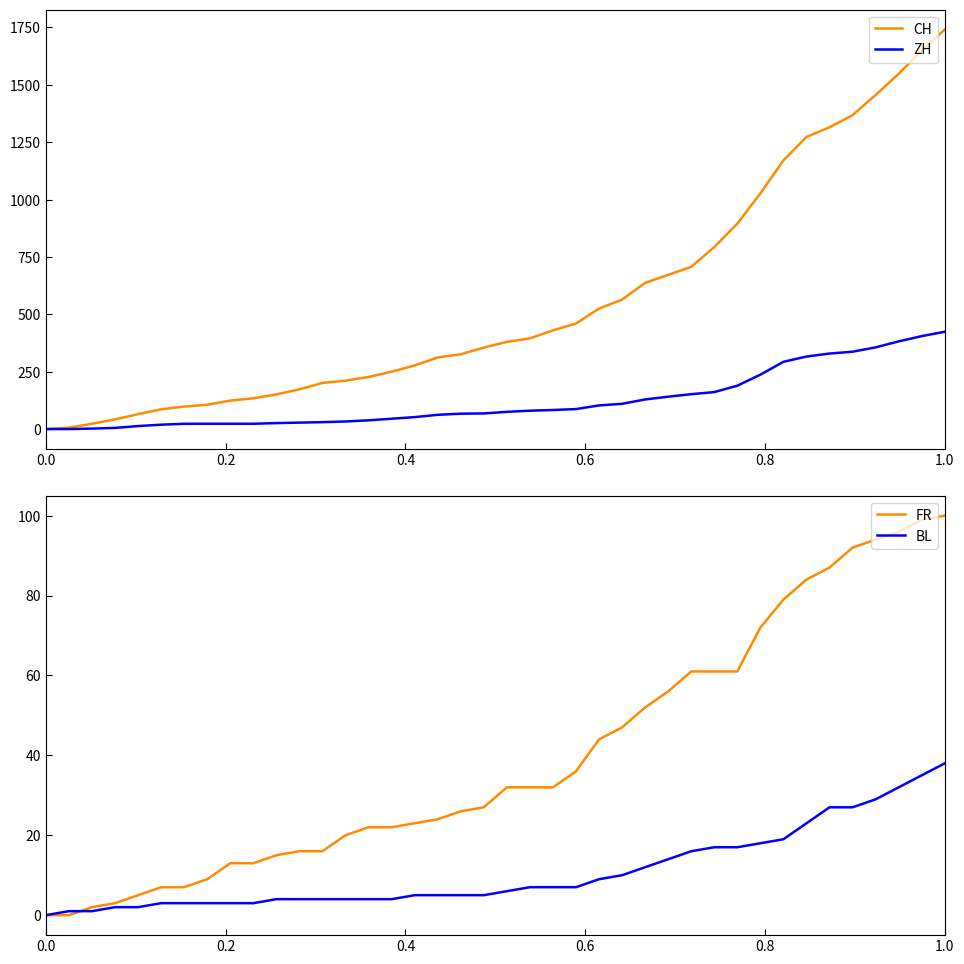

Reading left to right, extract all data points from this chart.

CH: 0	6	23	42	65	86	98	106	124	134	151	173	201	211	227	250	277	312	326	355	380	395	430	460	525	564	637	672	707	793	895	1027	1171	1273	1315	1368	1456	1548	1649	1741
ZH: 0	0	2	5	13	19	23	23	23	23	26	28	30	33	38	45	52	62	67	68	75	80	83	87	103	110	129	141	152	161	189	237	293	316	329	337	356	382	405	424
FR: 0	0	2	3	5	7	7	9	13	13	15	16	16	20	22	22	23	24	26	27	32	32	32	36	44	47	52	56	61	61	61	72	79	84	87	92	94	96	99	100
BL: 0	1	1	2	2	3	3	3	3	3	4	4	4	4	4	4	5	5	5	5	6	7	7	7	9	10	12	14	16	17	17	18	19	23	27	27	29	32	35	38